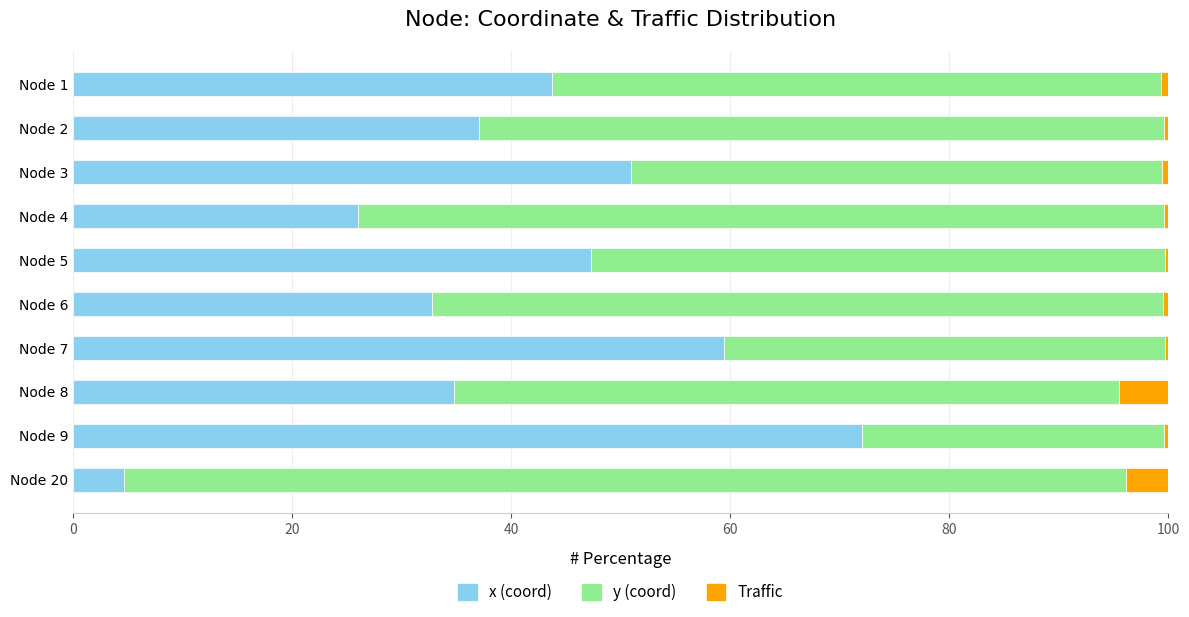

What is the highest value of the x (coord) series?

72.0